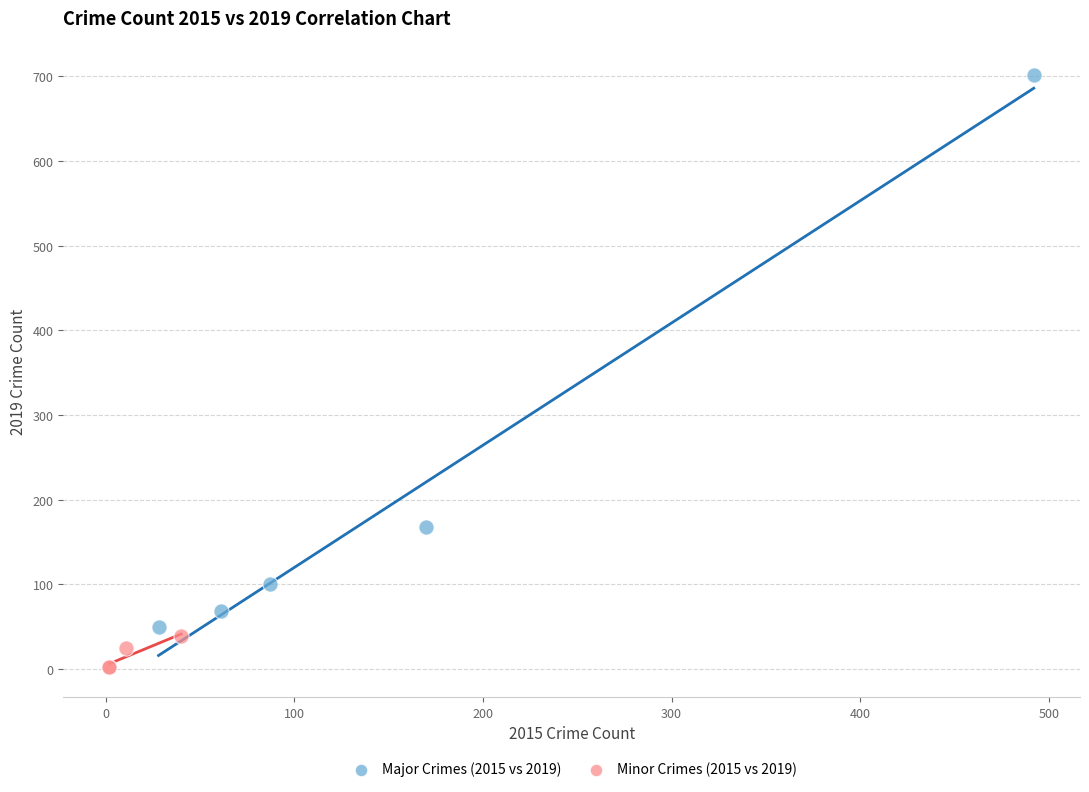

Which series has the largest Y range (max minus min)?

Major Crimes (2015 vs 2019)